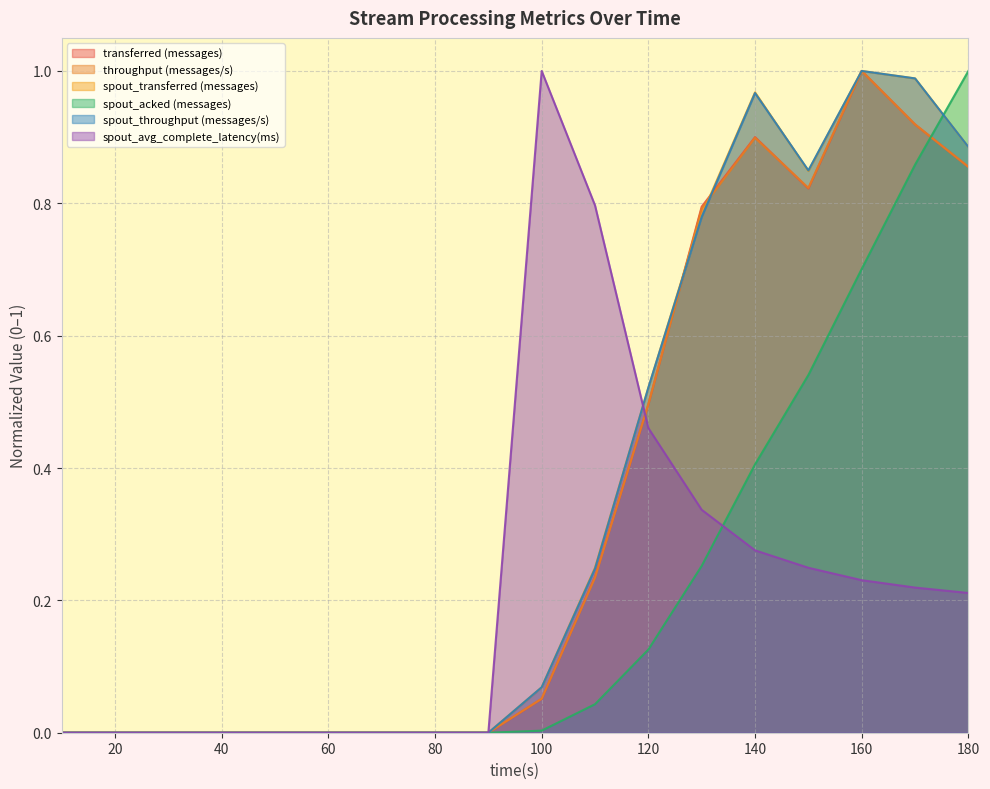

Which series has the largest total across all categories?

spout_transferred (messages)